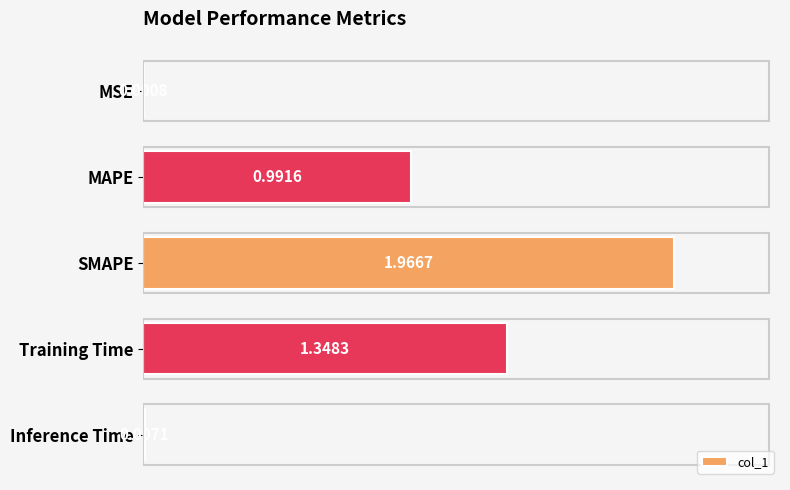

Which category has the highest value across all series?

SMAPE